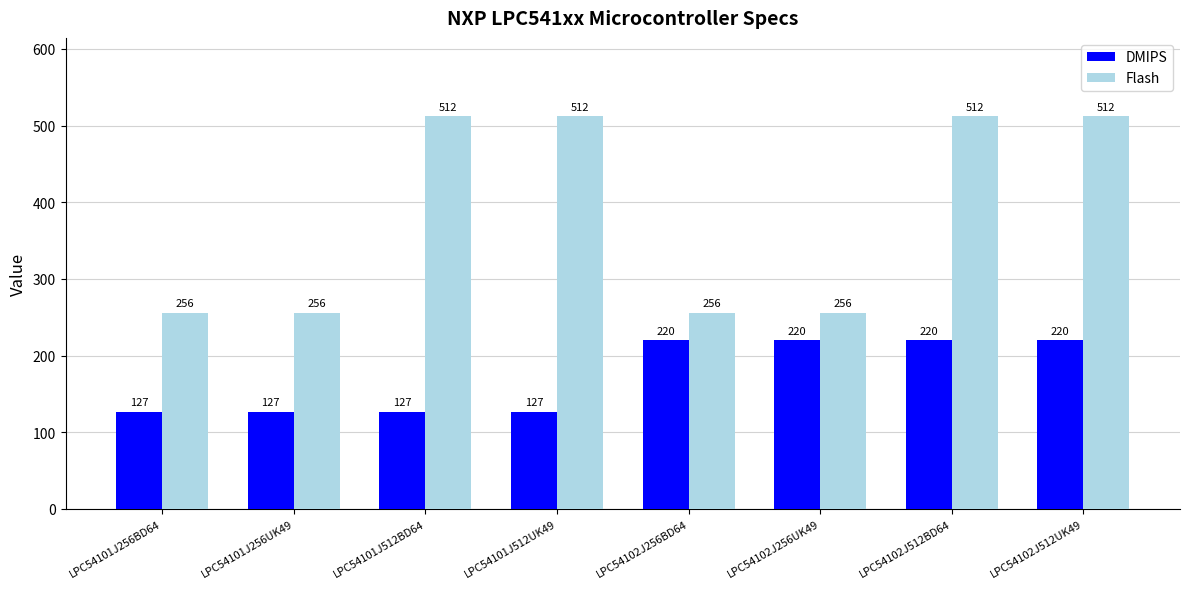

What is the sum of the DMIPS values at LPC54102J512BD64 and LPC54101J512BD64?

347